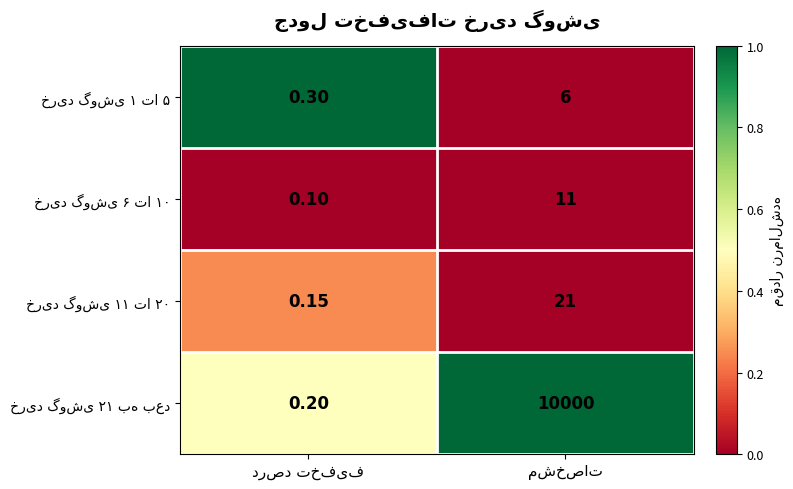

At how many categories does at least one series exceed 0?

2